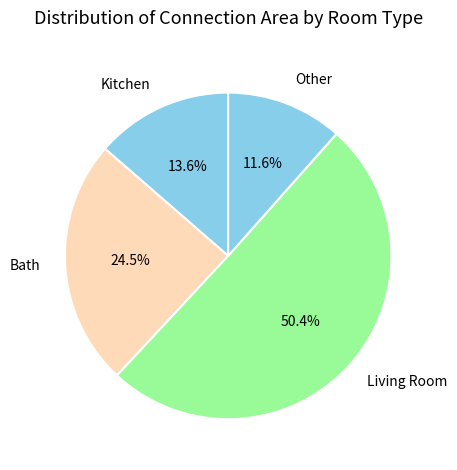

Do Bath and Kitchen together represent more than half of the pie?

No